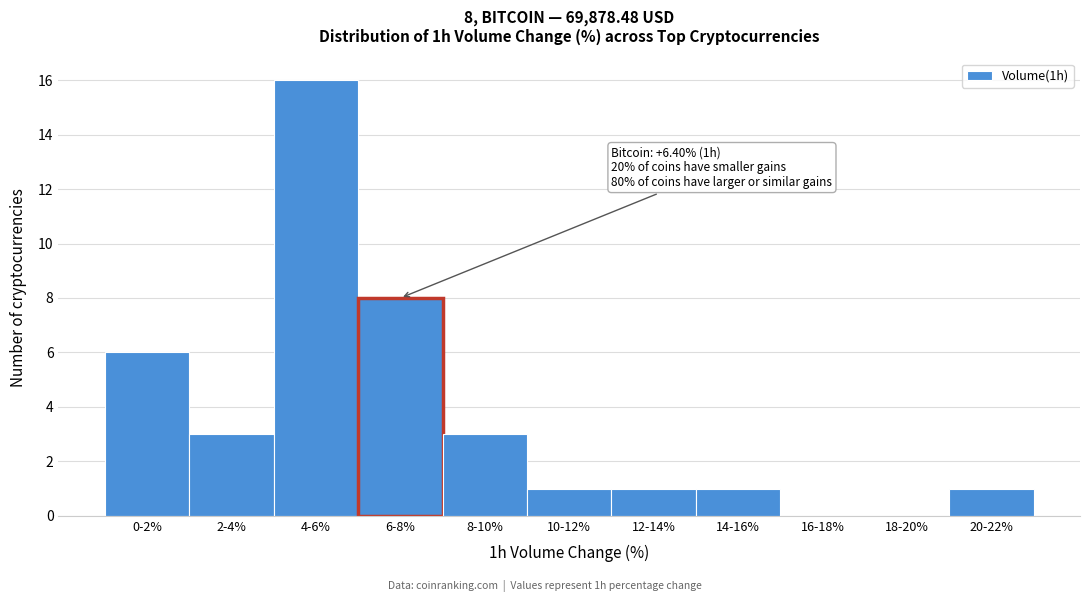

Reading left to right, list all the values displayed in this chart.

0-2%=6	2-4%=3	4-6%=16	6-8%=8	8-10%=3	10-12%=1	12-14%=1	14-16%=1	16-18%=0	18-20%=0	20-22%=1